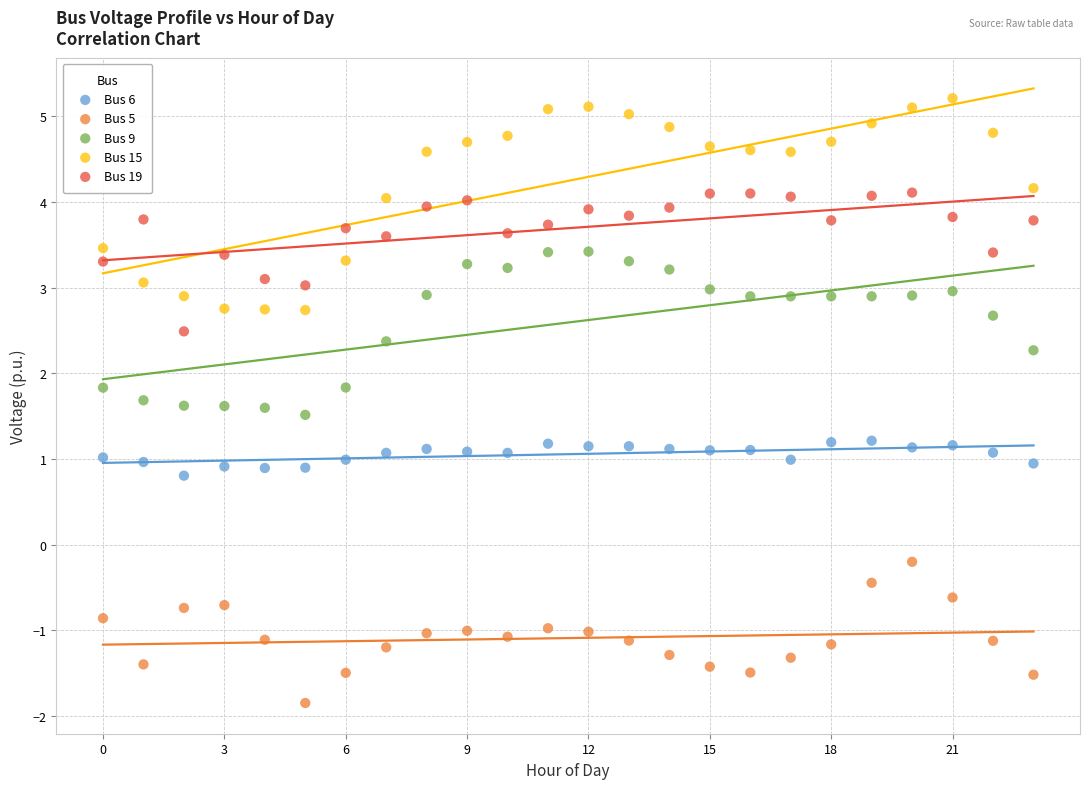

Which series has the largest Y range (max minus min)?

Bus 15